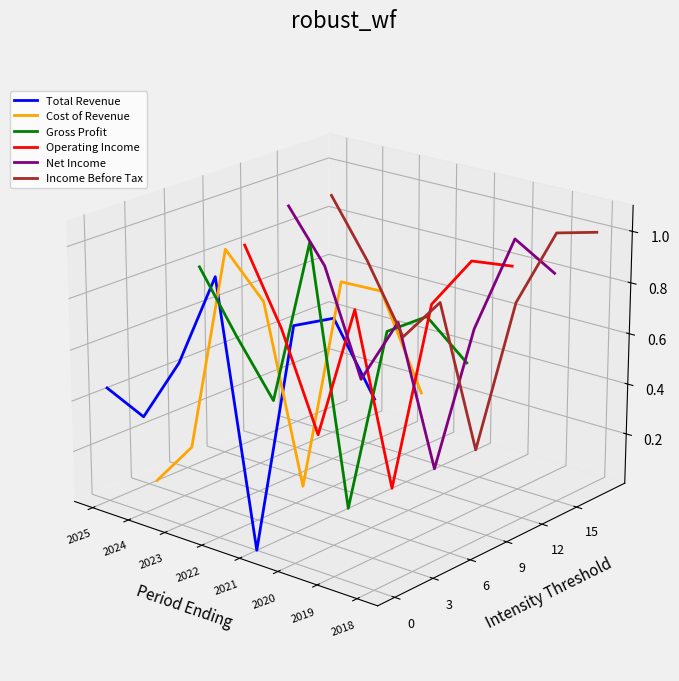

Which series has the largest total across all categories?

Income Before Tax